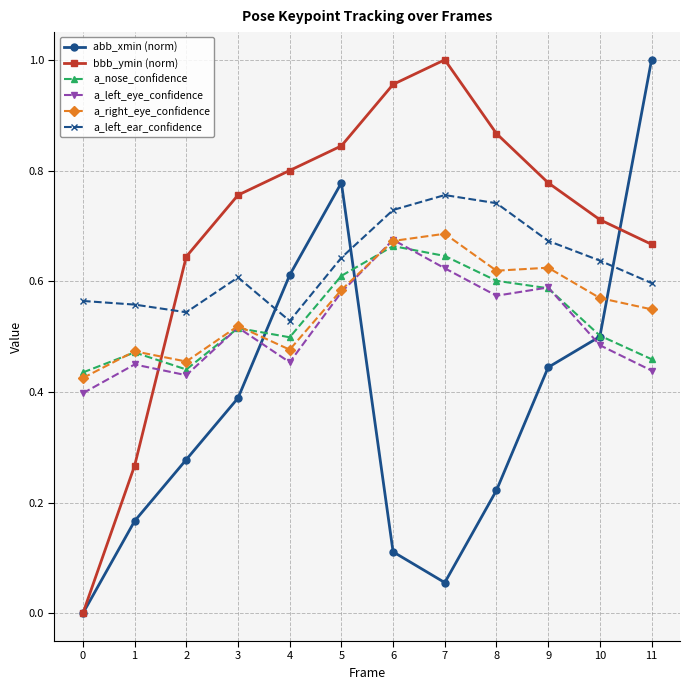

Where do a_left_eye_confidence and bbb_ymin (norm) first cross each other?

1 and 2